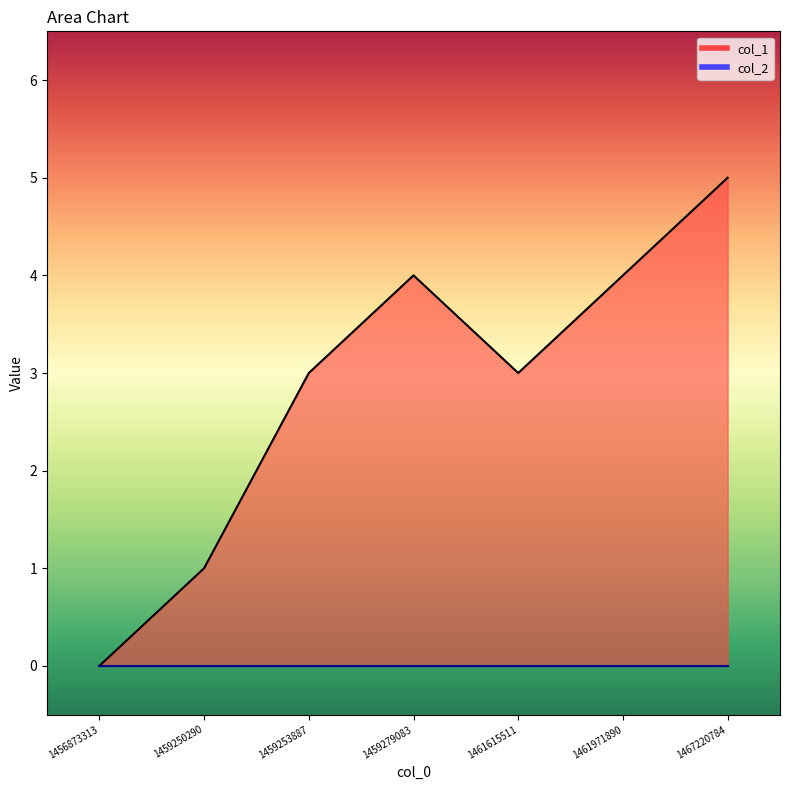

Reading left to right, extract all data points from this chart.

1456873313=0	1459250290=1	1459253887=3	1459279083=4	1461615511=3	1461971890=4	1467220784=5